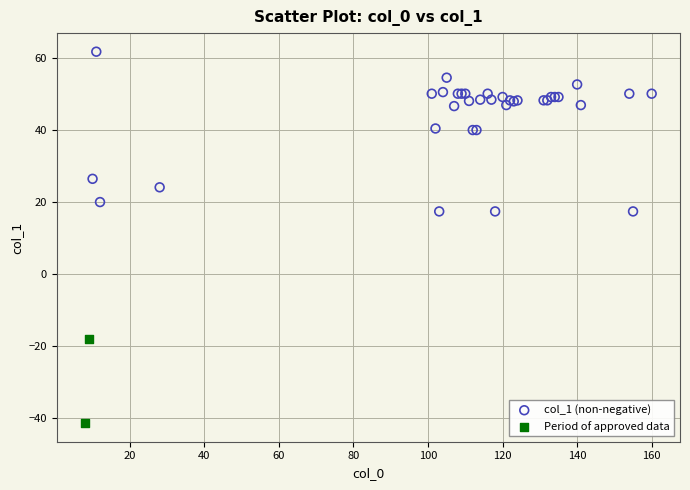

Which series reaches the minimum Y coordinate?

Period of approved data